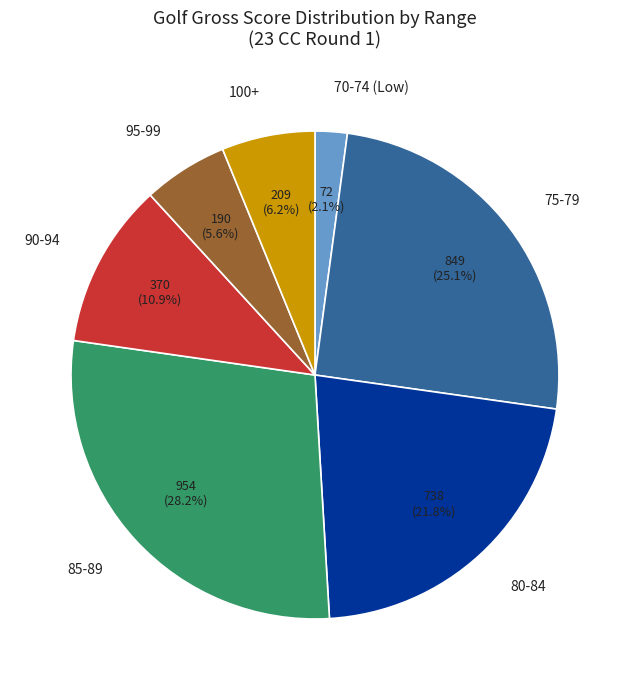

Which slice is the smallest?

70-74 (Low)